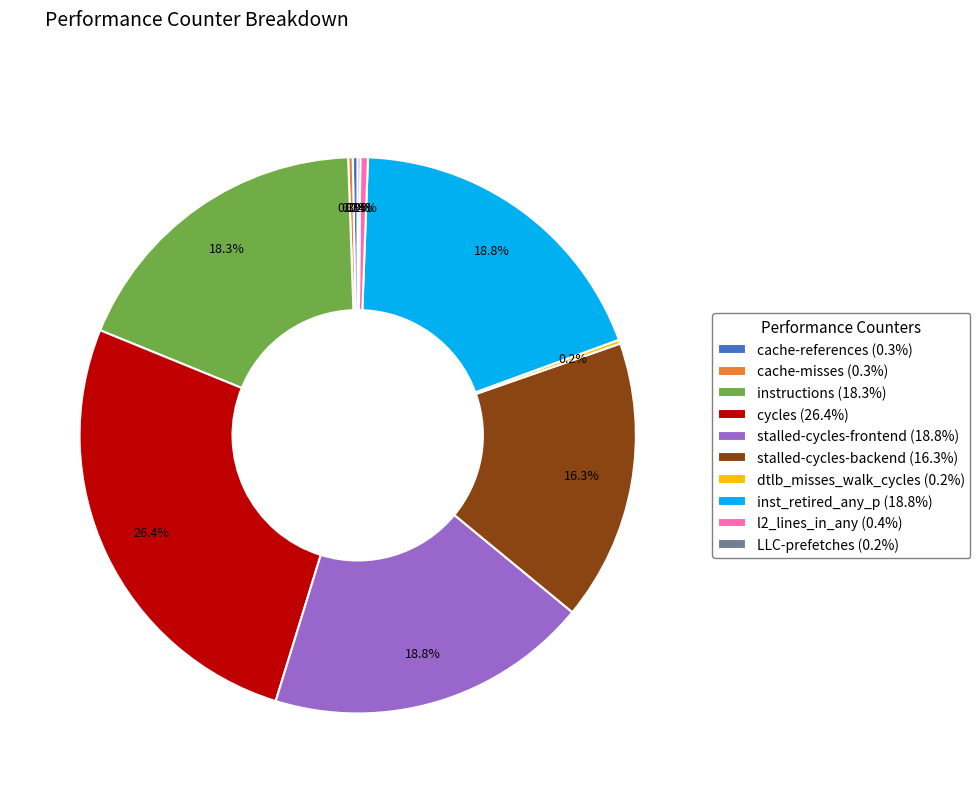

Which category has the biggest portion of the pie?

cycles